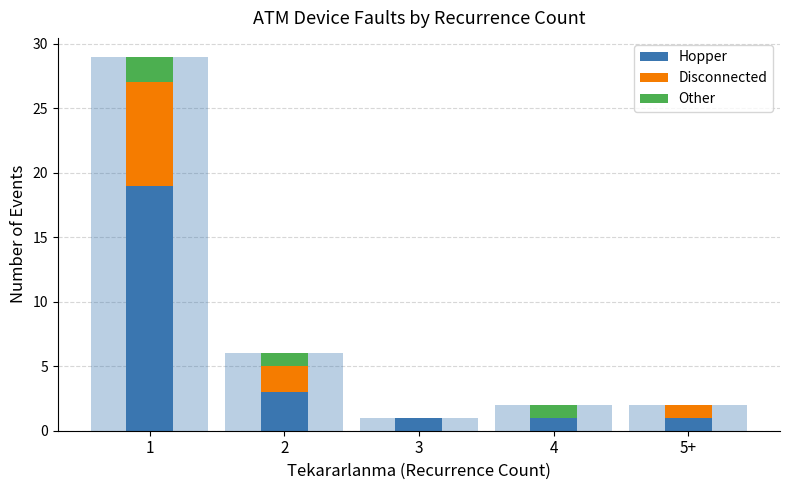

Between 1 and 5+, which is larger?

1